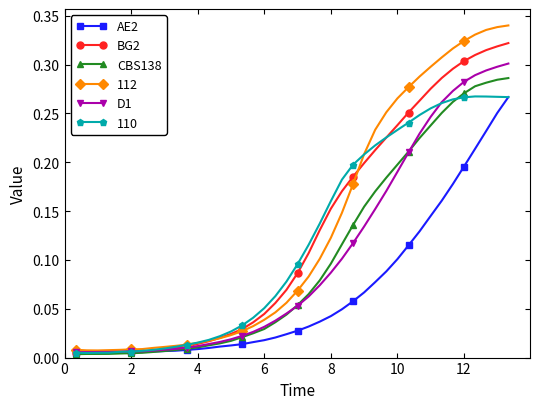

True or false: AE2 has more than 0 points higher than both neighbors.

True